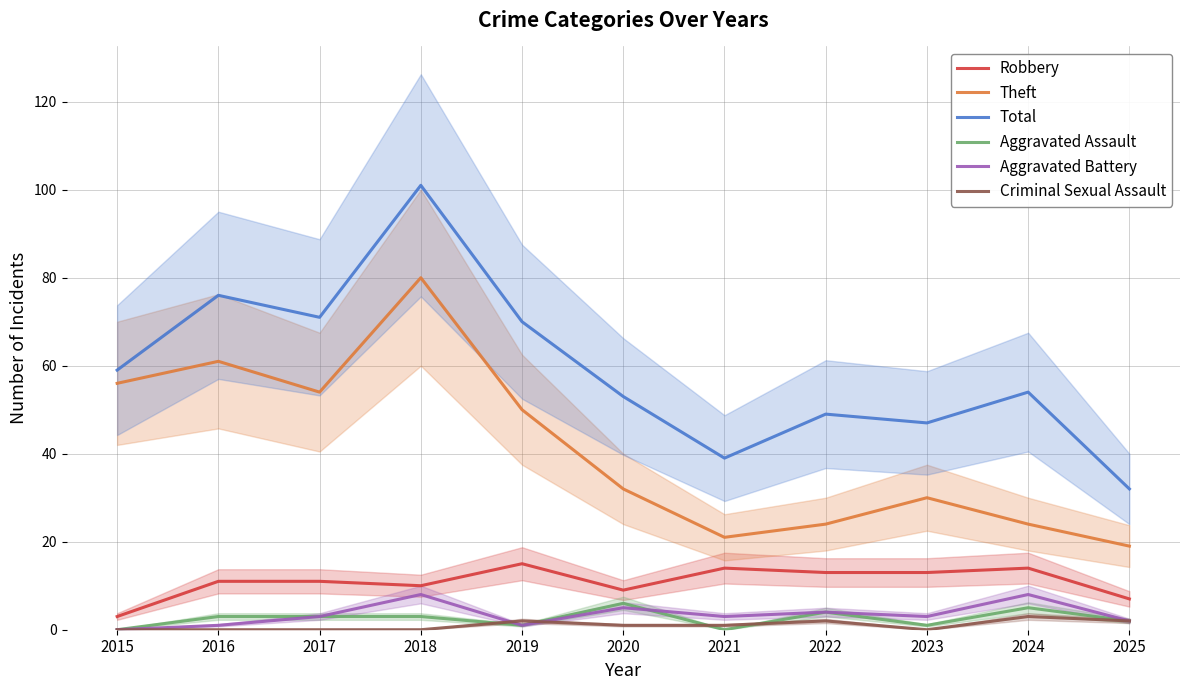

At 2016, list the series in order from smallest to largest.

Criminal Sexual Assault, Aggravated Battery, Aggravated Assault, Robbery, Theft, Total